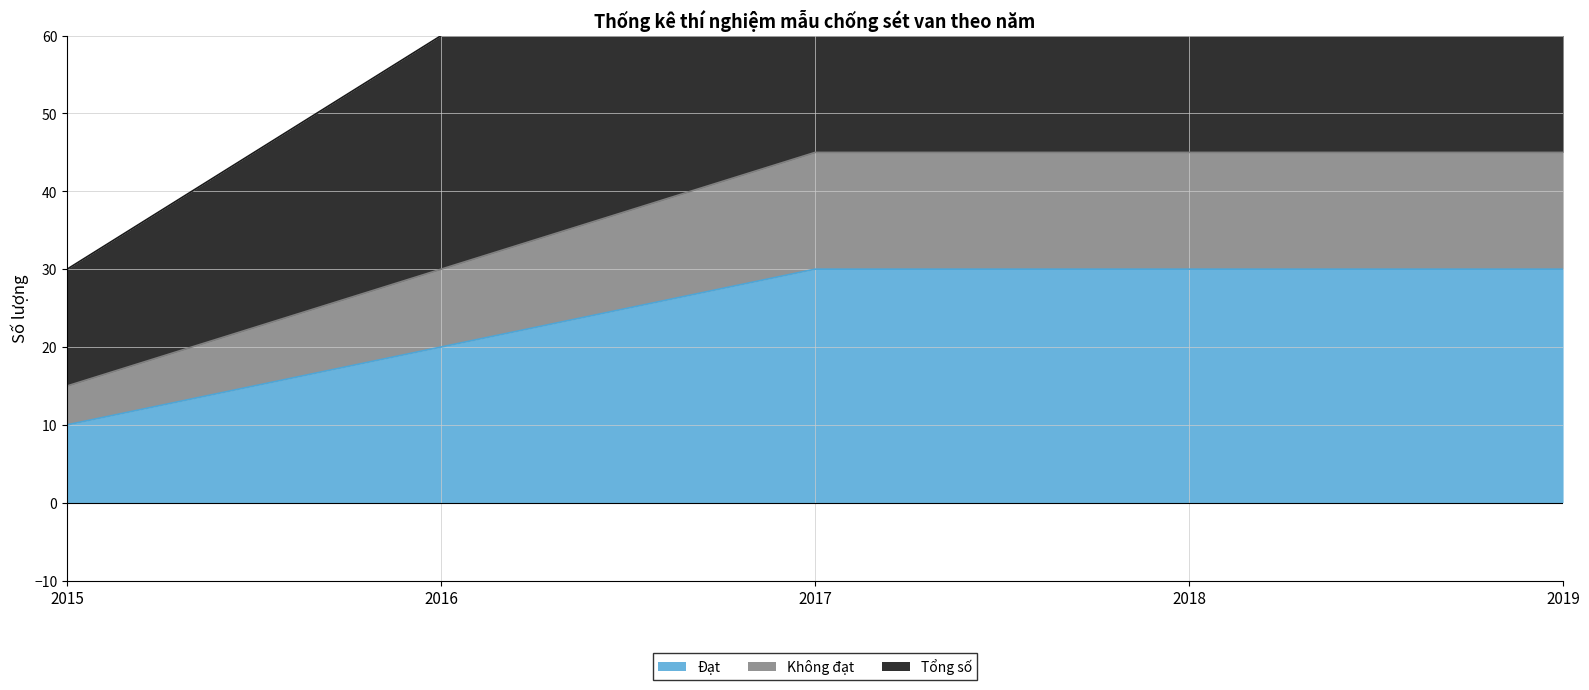

True or false: Tổng số and Không đạt intersect in this chart.

False